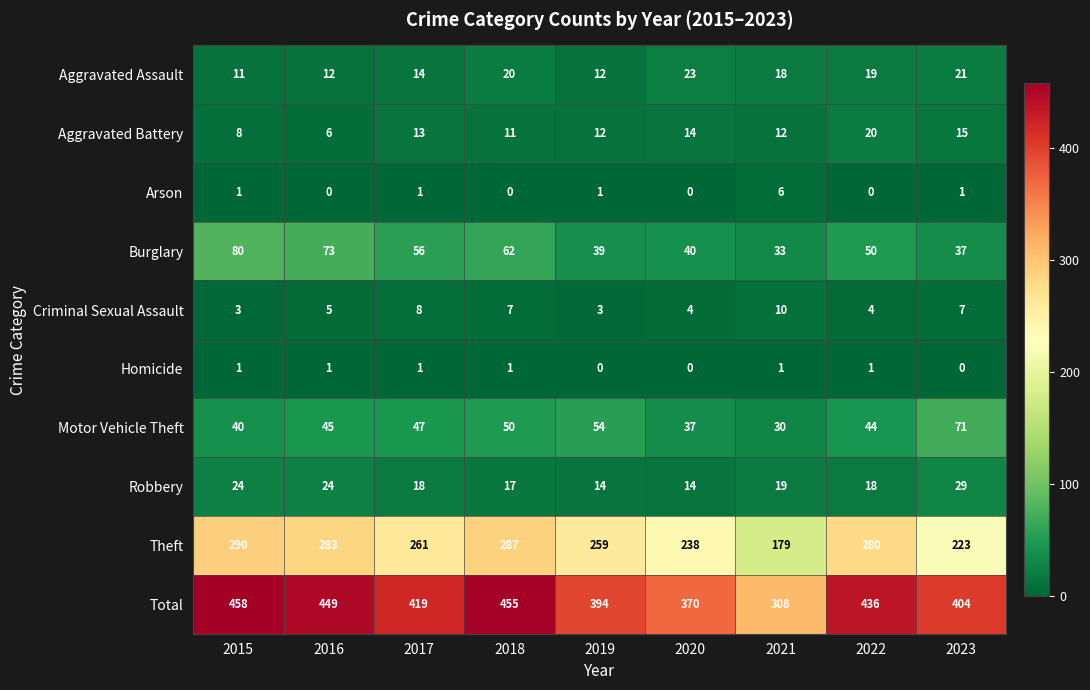

The Aggravated Battery series shows 3 at 2018. True or false?

False